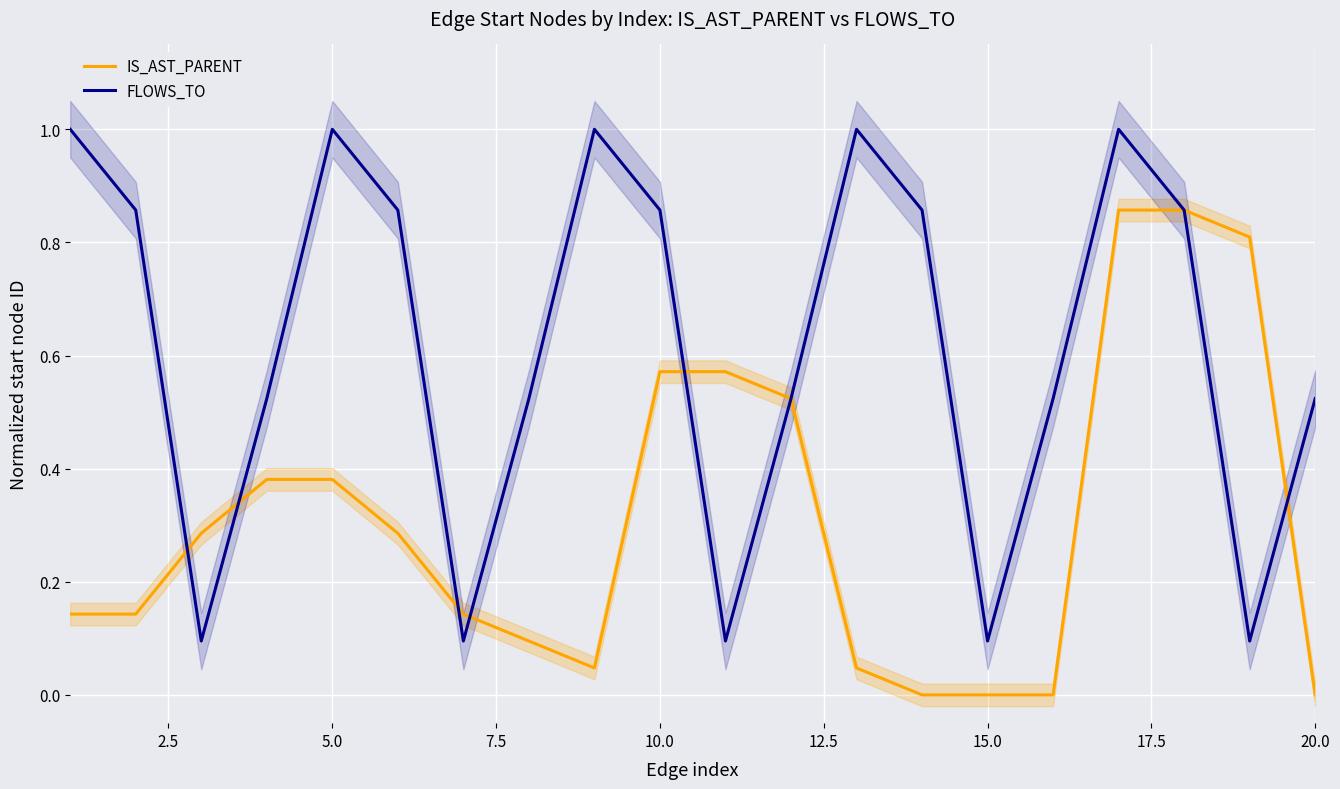

How many times do FLOWS_TO and IS_AST_PARENT cross each other?

6